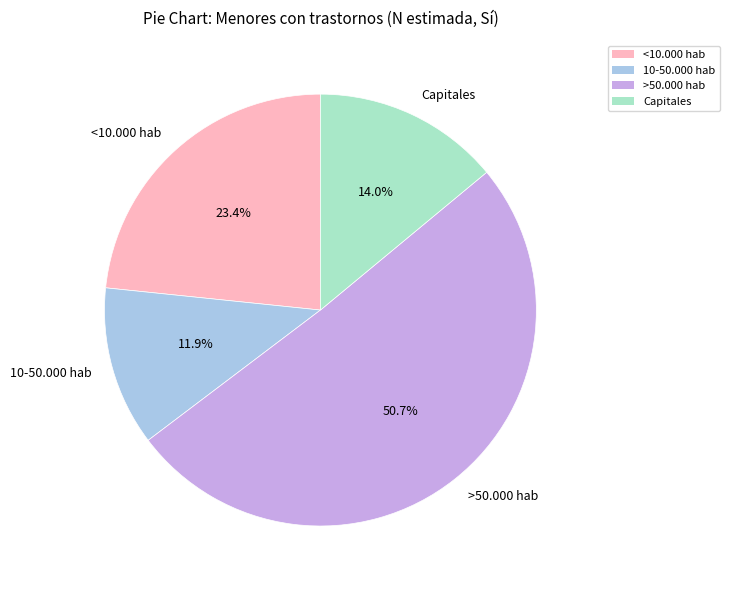

Which slice is the largest?

>50.000 hab